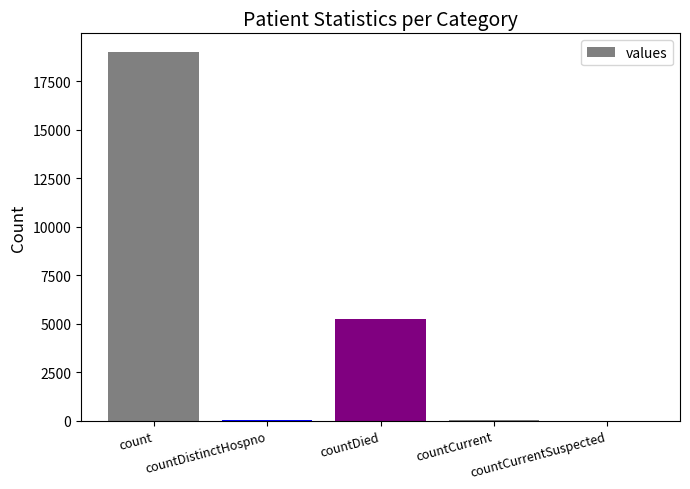

What is the difference between the values at countCurrentSuspected and countCurrent?

52